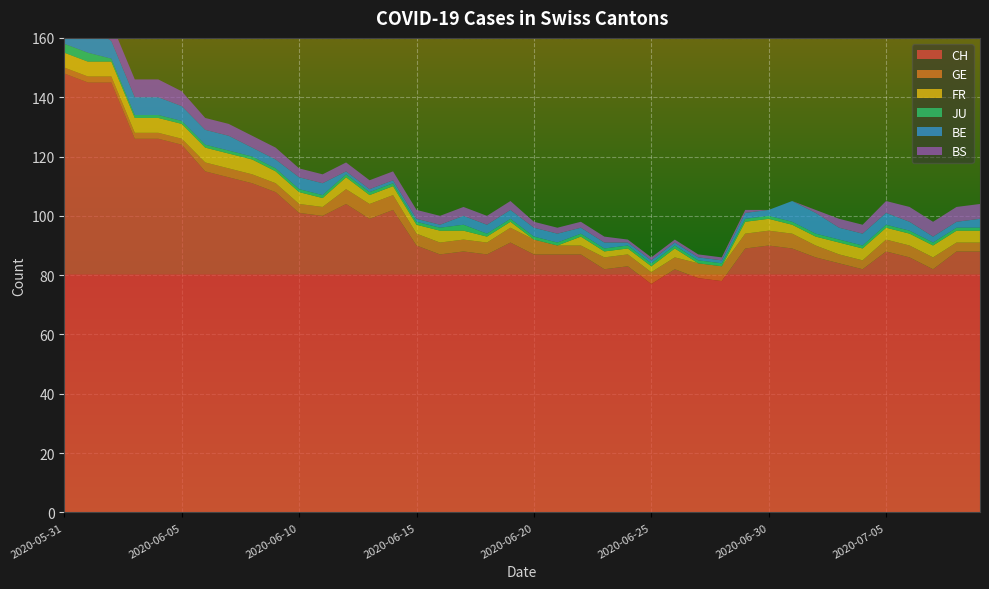

Reading left to right, list all the values displayed in this chart.

CH: 148	145	145	126	126	124	115	113	111	108	101	100	104	99	102	90	87	88	87	91	87	87	87	82	83	77	82	79	78	89	90	89	86	84	82	88	86	82	88	88
GE: 2	2	2	2	2	2	3	3	3	3	3	3	5	5	5	4	4	4	4	5	5	3	3	4	4	4	4	5	5	5	5	5	4	3	3	4	4	4	3	3
FR: 5	5	5	5	5	5	5	5	5	4	4	3	4	3	3	3	4	3	2	2	0	0	3	2	2	2	3	0	0	4	4	3	3	4	4	4	4	4	4	4
JU: 3	3	1	1	1	1	1	1	1	1	1	1	1	1	1	1	1	2	1	1	1	1	1	1	1	1	1	1	1	1	1	1	1	1	1	1	1	1	1	1
BE: 9	9	6	6	6	5	5	5	3	3	4	4	1	1	1	1	1	3	3	3	3	3	2	2	1	1	1	1	1	2	2	7	7	4	4	4	3	2	2	3
BS: 5	5	6	6	6	5	4	4	4	4	3	3	3	3	3	3	3	3	3	3	2	2	2	2	1	1	1	1	1	1	0	0	1	3	3	4	5	5	5	5